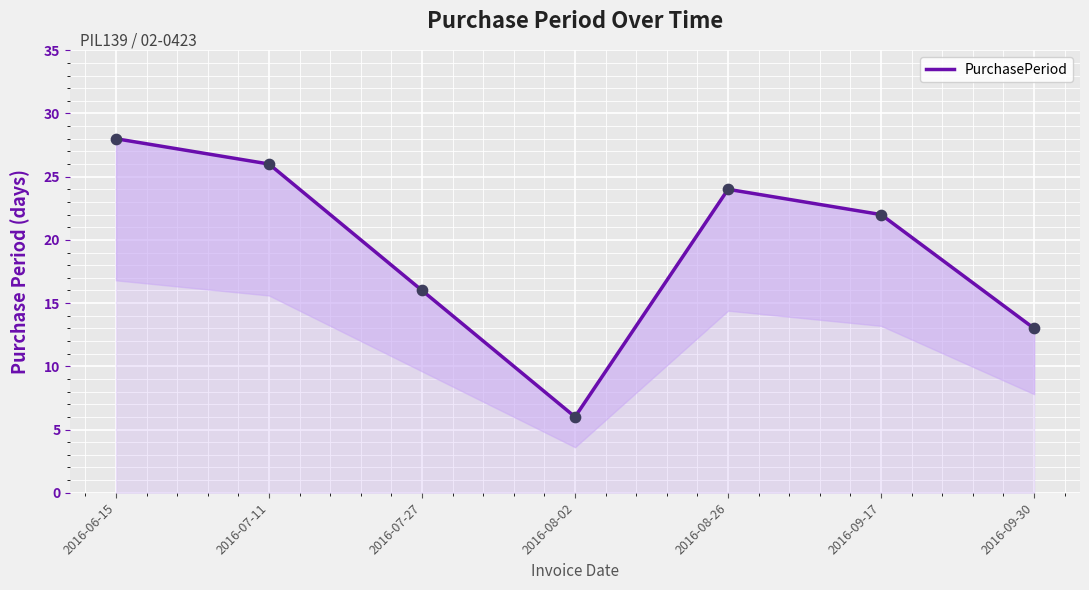

What is the change in value from 2016-08-02 to 2016-08-26?

+18